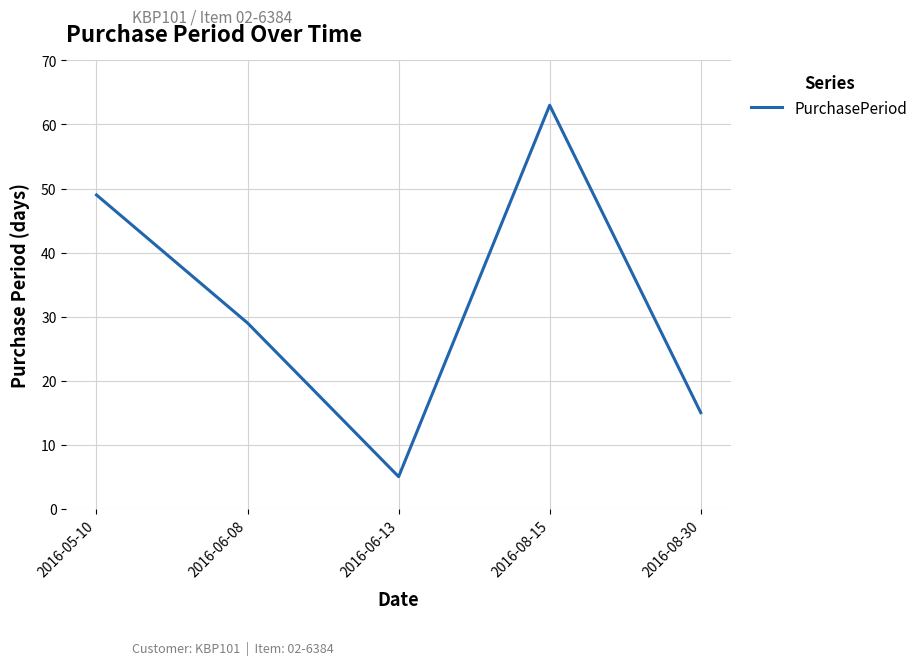

List the labels in order of value, smallest first.

2016-06-13, 2016-08-30, 2016-06-08, 2016-05-10, 2016-08-15